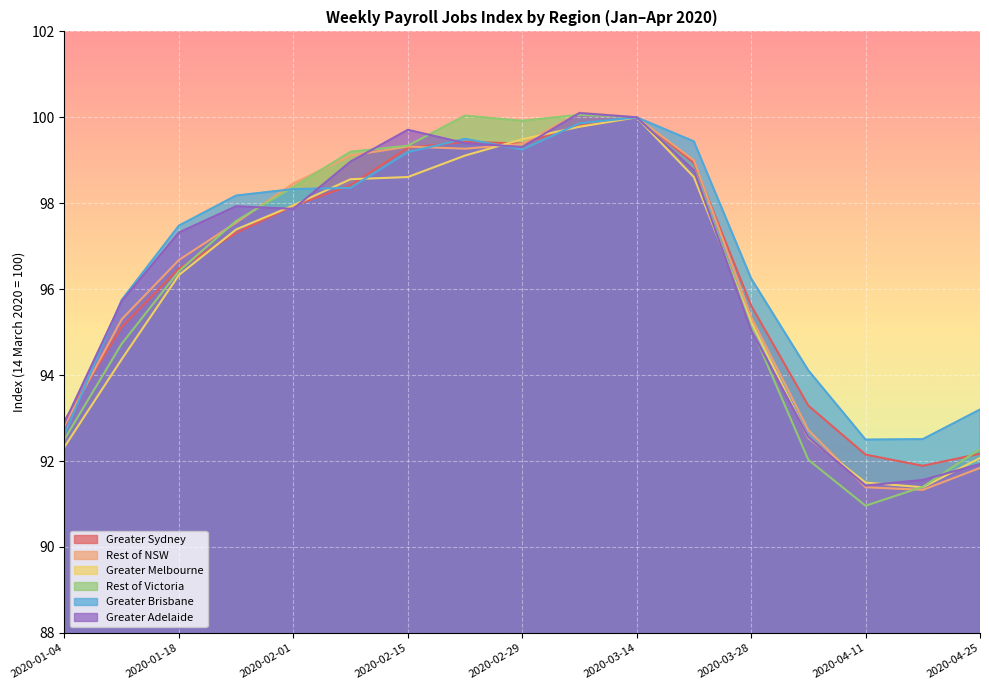

How many times do Greater Melbourne and Greater Brisbane cross each other?

4